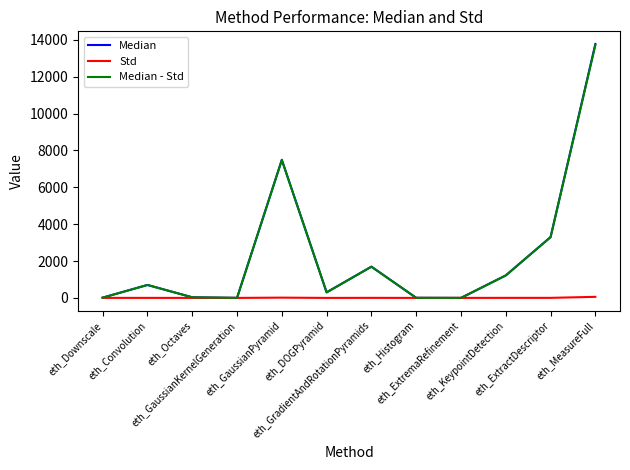

At which label is Median closest to 6887?

eth_GaussianPyramid